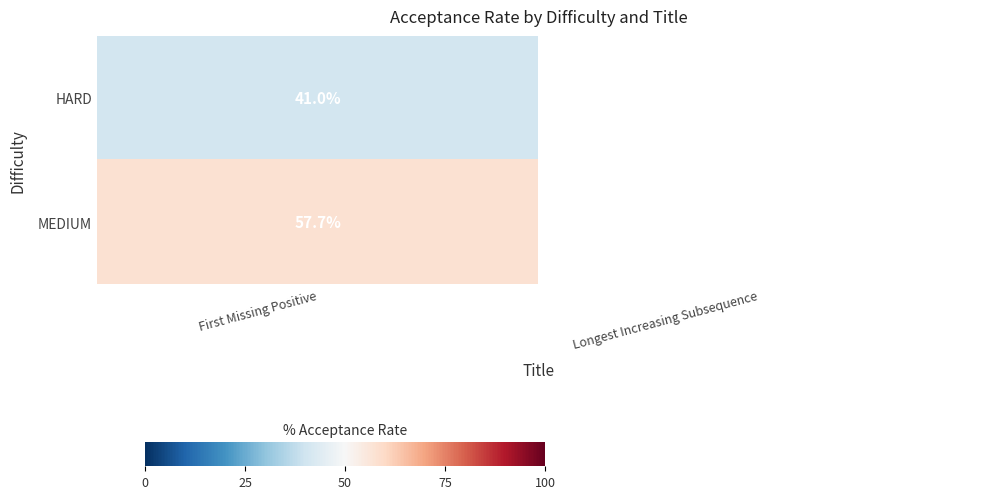

List the series in order of their peak value, highest first.

MEDIUM, HARD